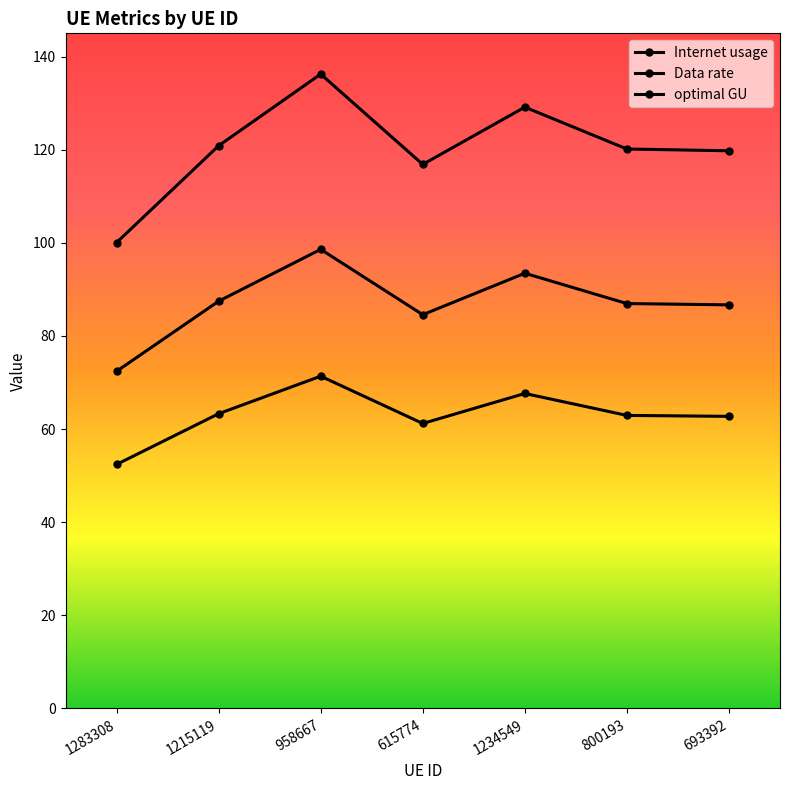

What is the sum of all Internet usage values?

843.1